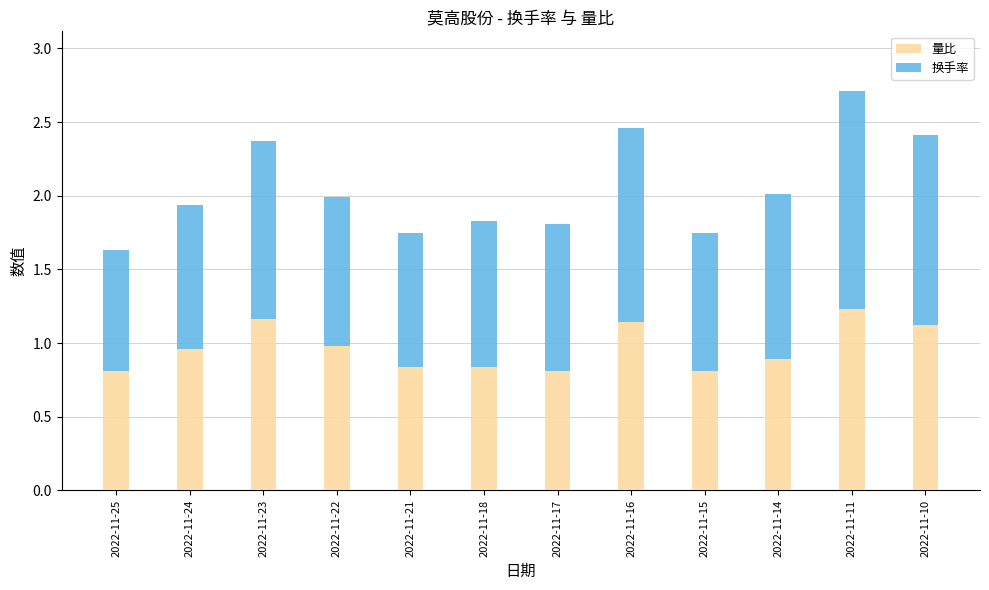

What is the total value across all series at 2022-11-23?

2.4